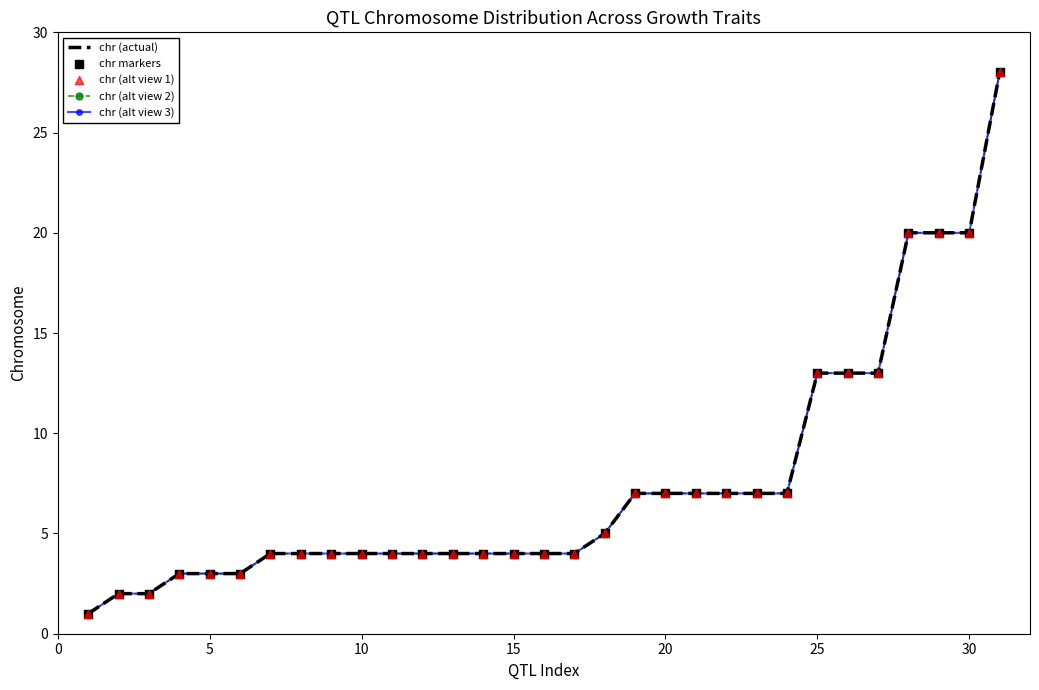

What are all the series names shown in the legend?

chr (actual), chr (alt view 2), chr (alt view 3), chr markers, chr (alt view 1)